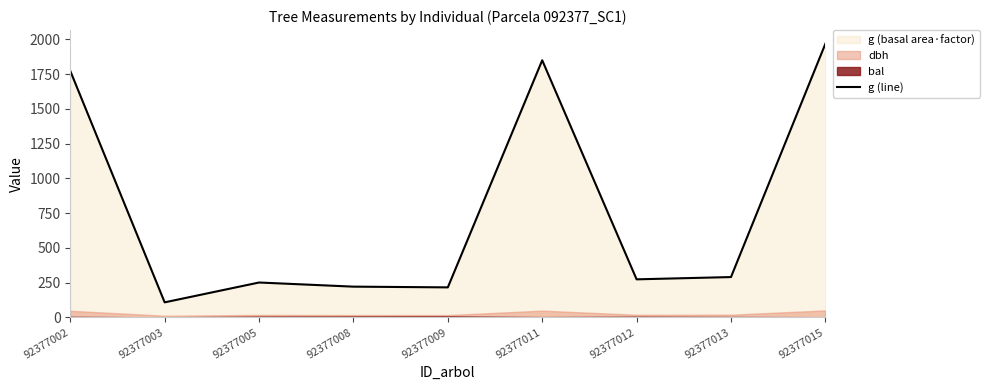

Where does the data first go above 273?

92377002